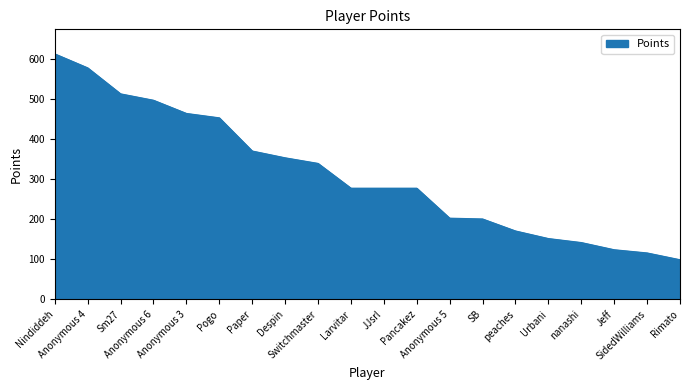

What is the change in value from Paper to Jeff?

-247